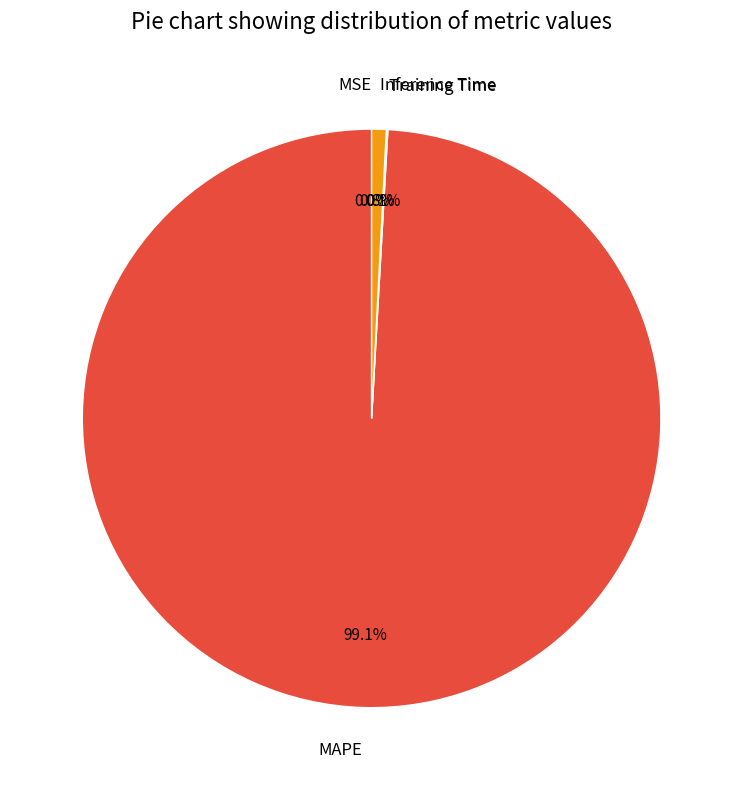

Which category accounts for the majority?

MAPE